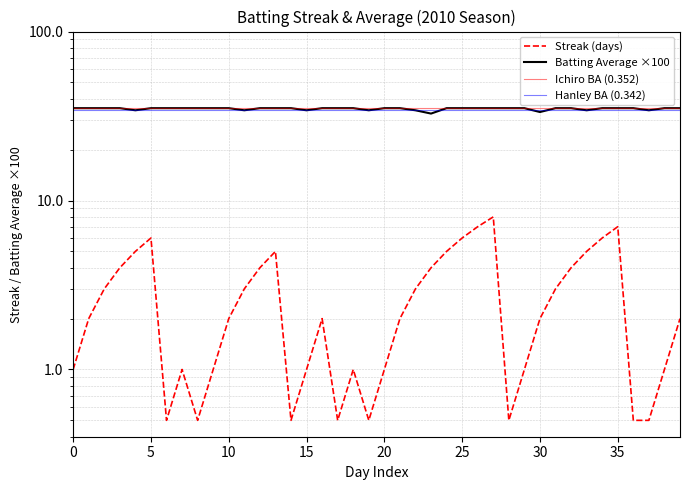

At how many categories does at least one series exceed 17?

40